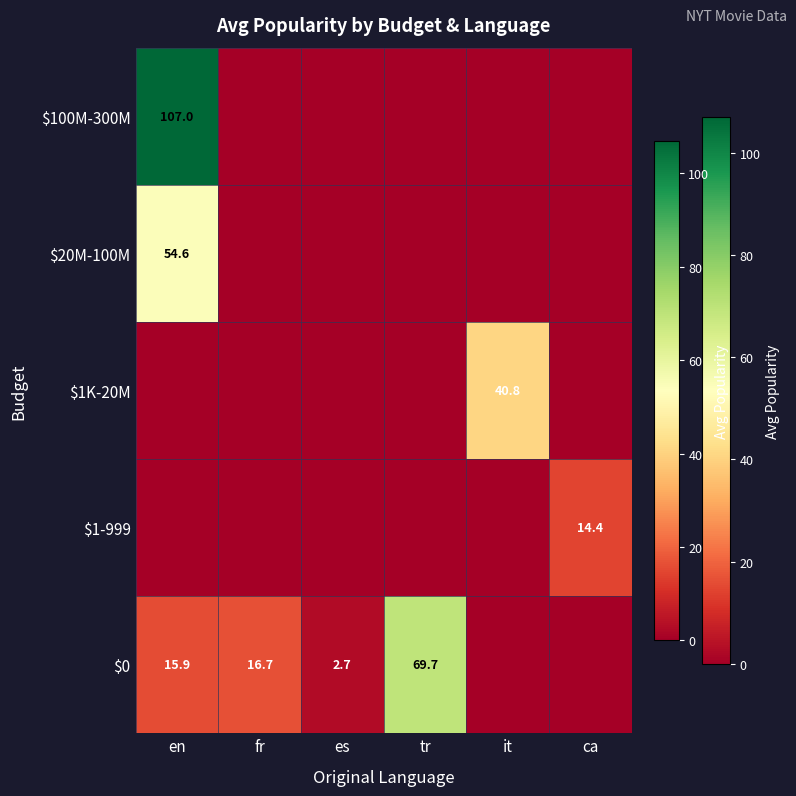

At how many categories does at least one series exceed 40?

3